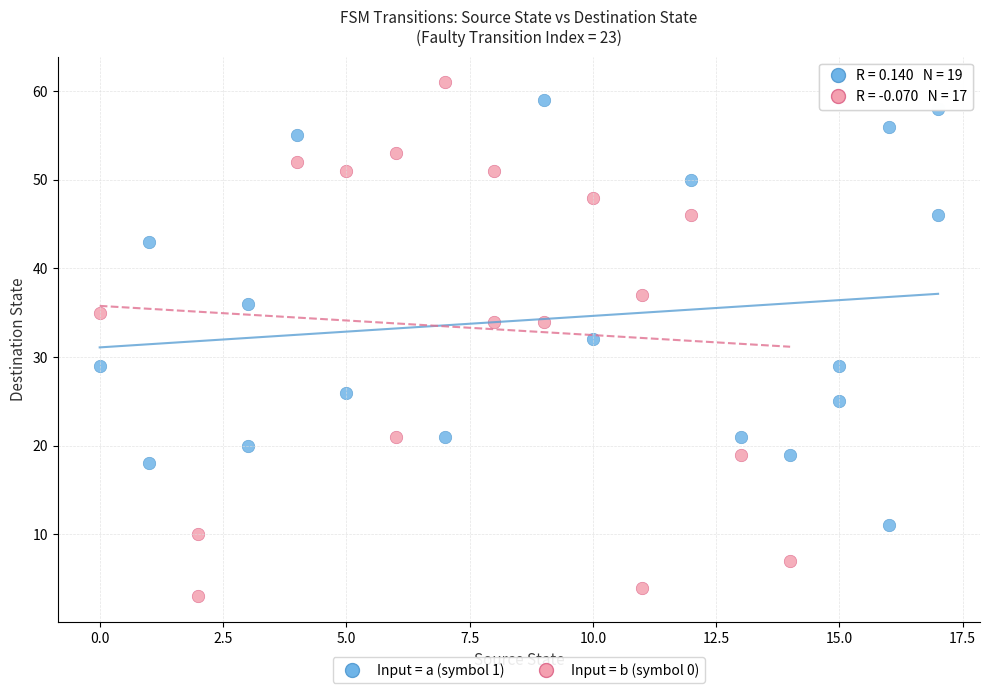

Which series has the widest spread of Y values?

Input = b (symbol 0)